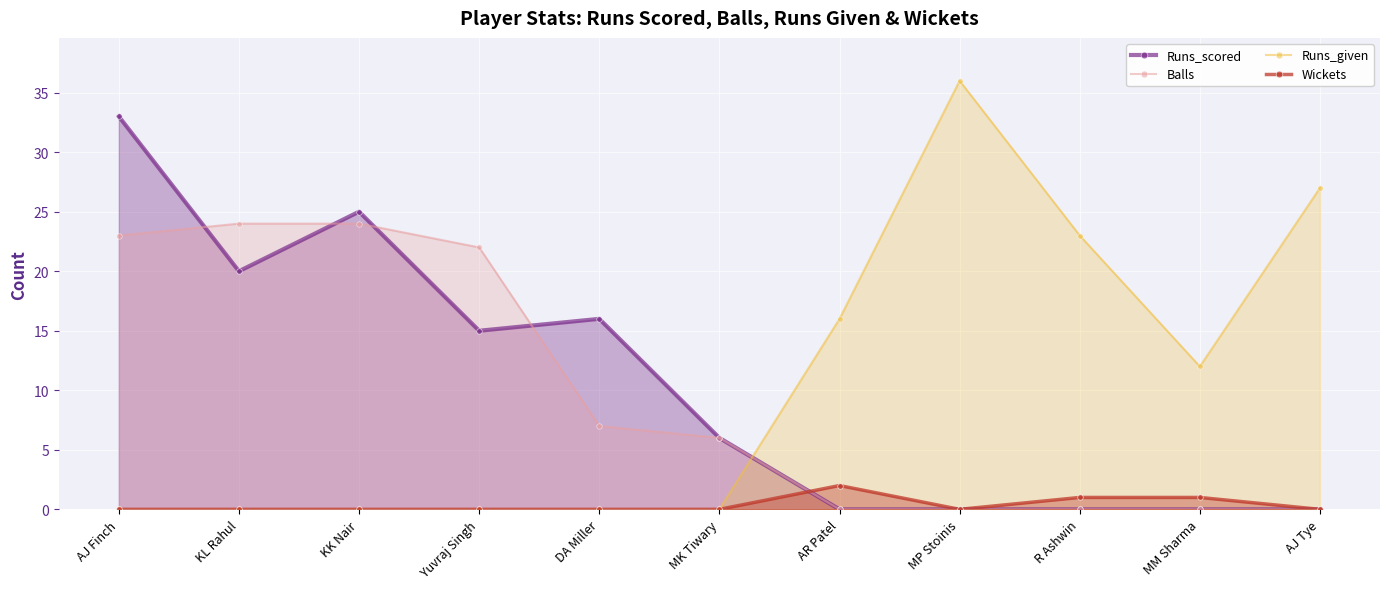

Is it true that Runs_given equals 19 at KK Nair?

False